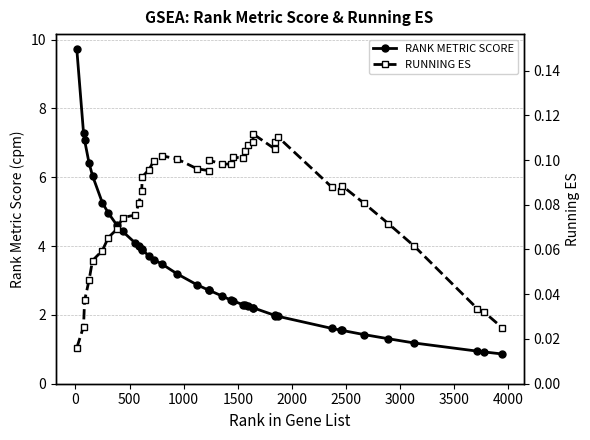

True or false: RUNNING ES and RANK METRIC SCORE intersect in this chart.

False